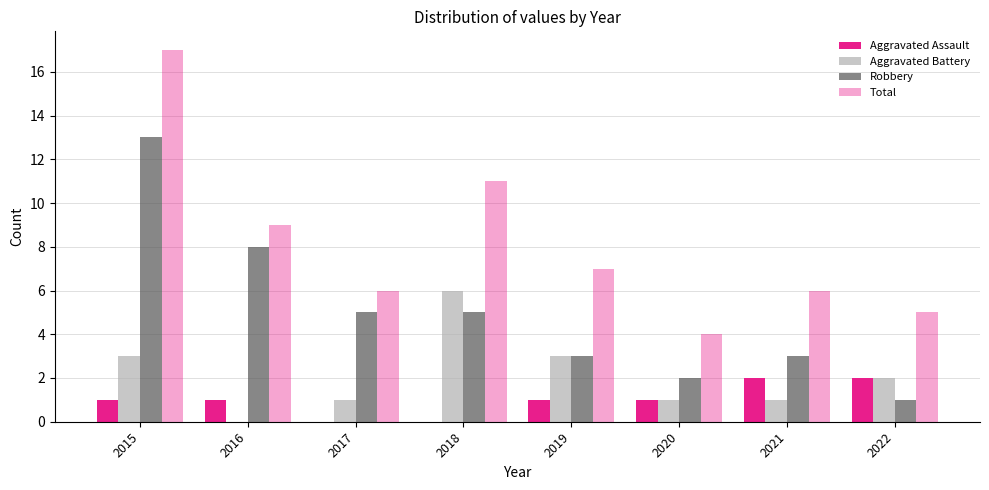

List the labels in order of Aggravated Assault value, smallest first.

2017, 2018, 2015, 2016, 2019, 2020, 2021, 2022